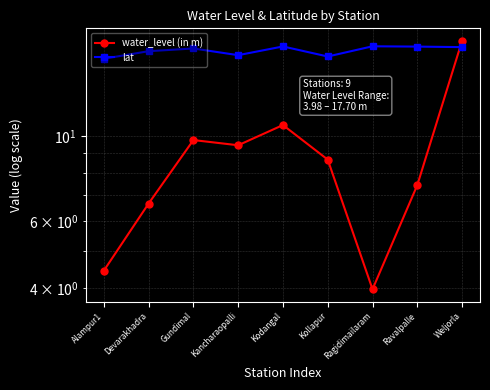

True or false: lat and water_level (in m) intersect in this chart.

True